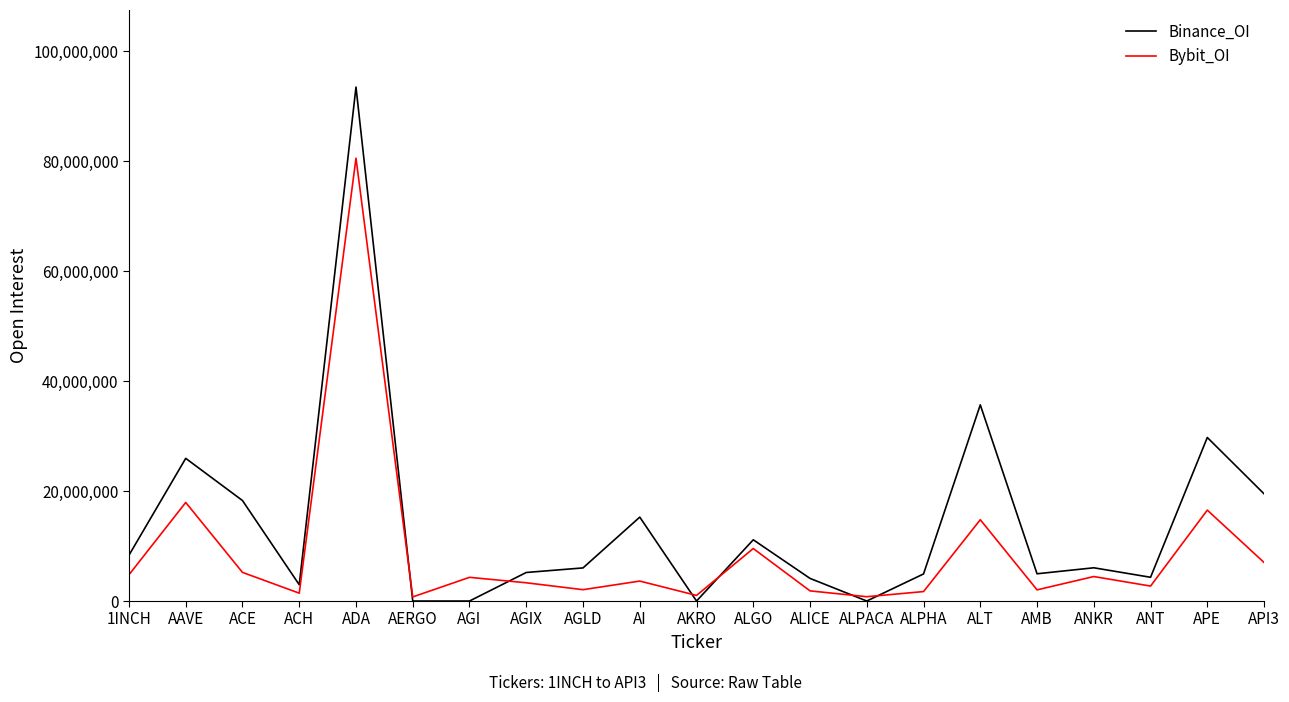

The value of Bybit_OI at AI is 3631248. True or false?

True